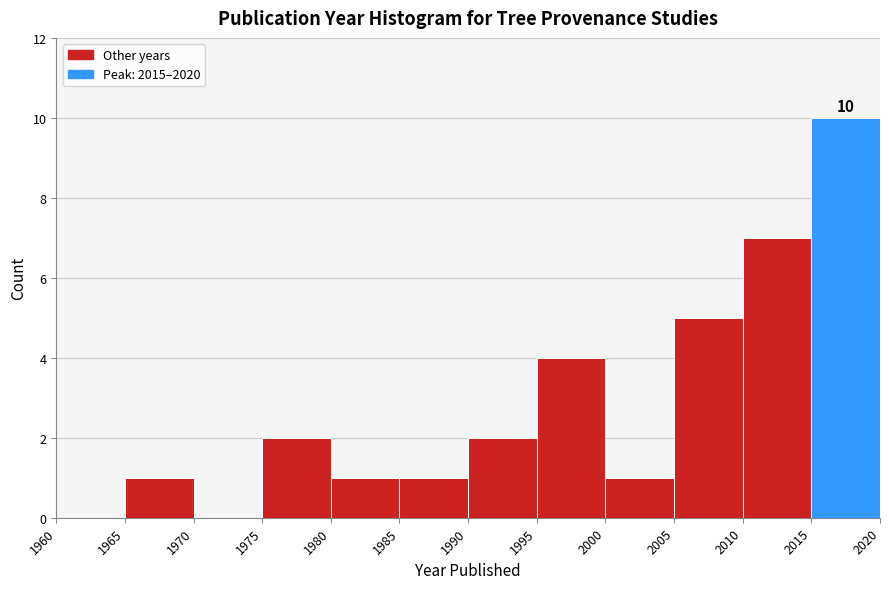

Over which range of the x-axis is the bar tallest?

2015 to 2020